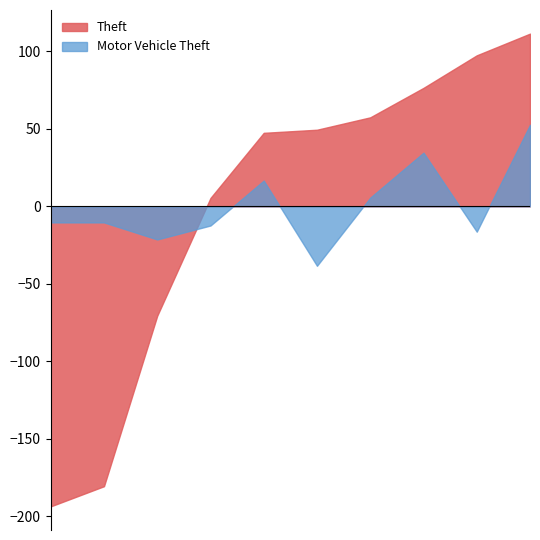

What is the highest value of the Theft series?

111.4